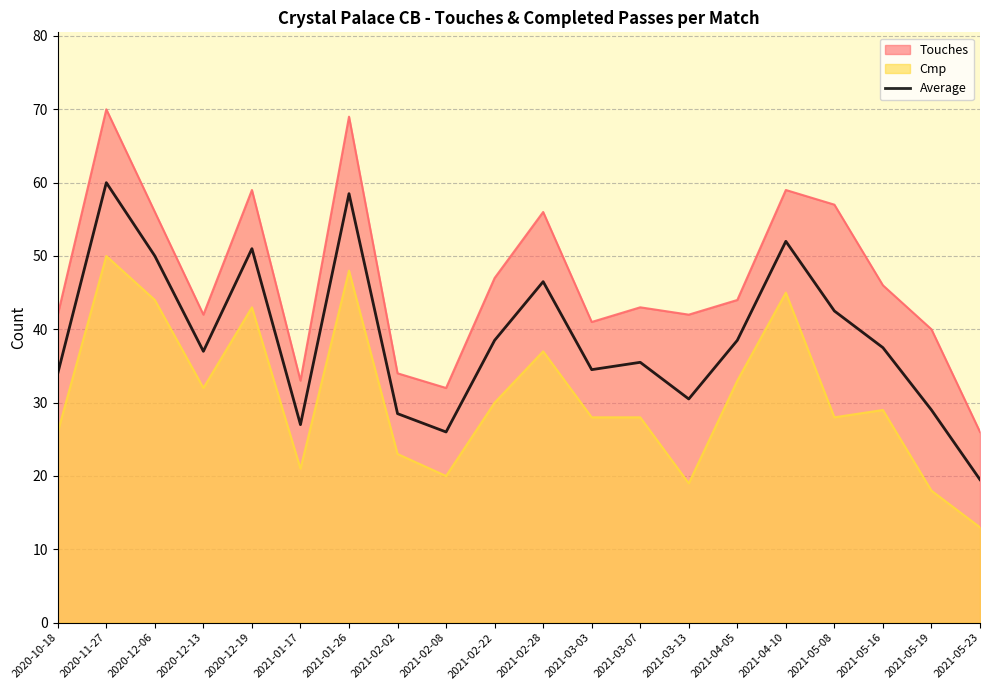

What is the difference between the Cmp values at 2021-01-26 and 2020-11-27?

2.0